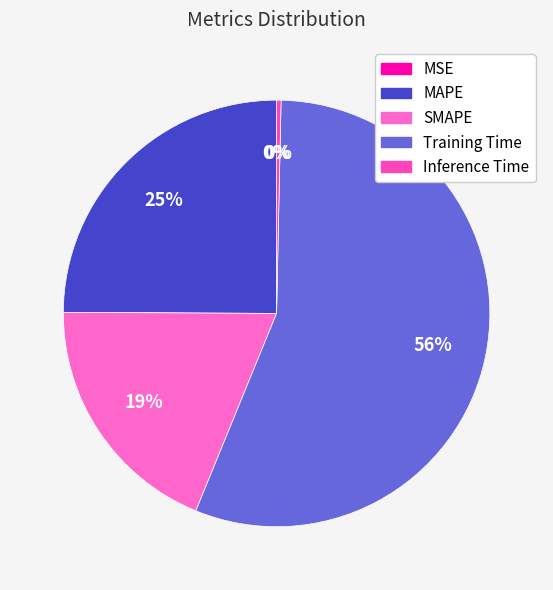

Which category has the smallest portion of the pie?

MSE